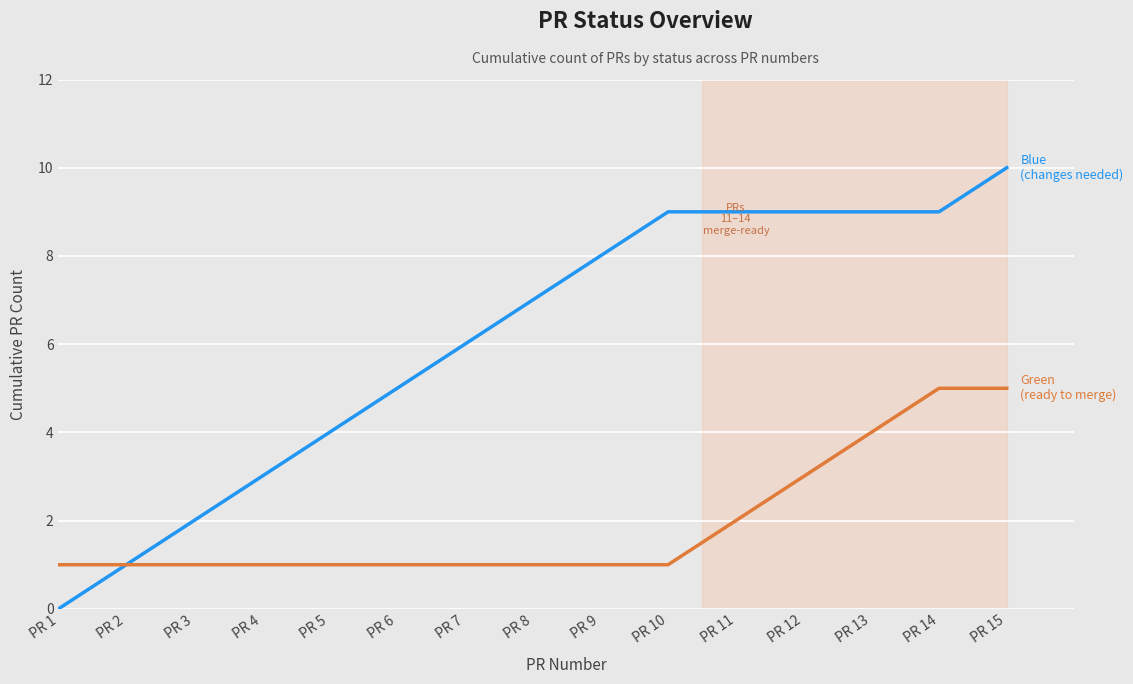

Reading left to right, extract all data points from this chart.

Blue (changes needed): PR 1=0	PR 2=1	PR 3=2	PR 4=3	PR 5=4	PR 6=5	PR 7=6	PR 8=7	PR 9=8	PR 10=9	PR 11=9	PR 12=9	PR 13=9	PR 14=9	PR 15=10
Green (ready to merge): PR 1=1	PR 2=1	PR 3=1	PR 4=1	PR 5=1	PR 6=1	PR 7=1	PR 8=1	PR 9=1	PR 10=1	PR 11=2	PR 12=3	PR 13=4	PR 14=5	PR 15=5